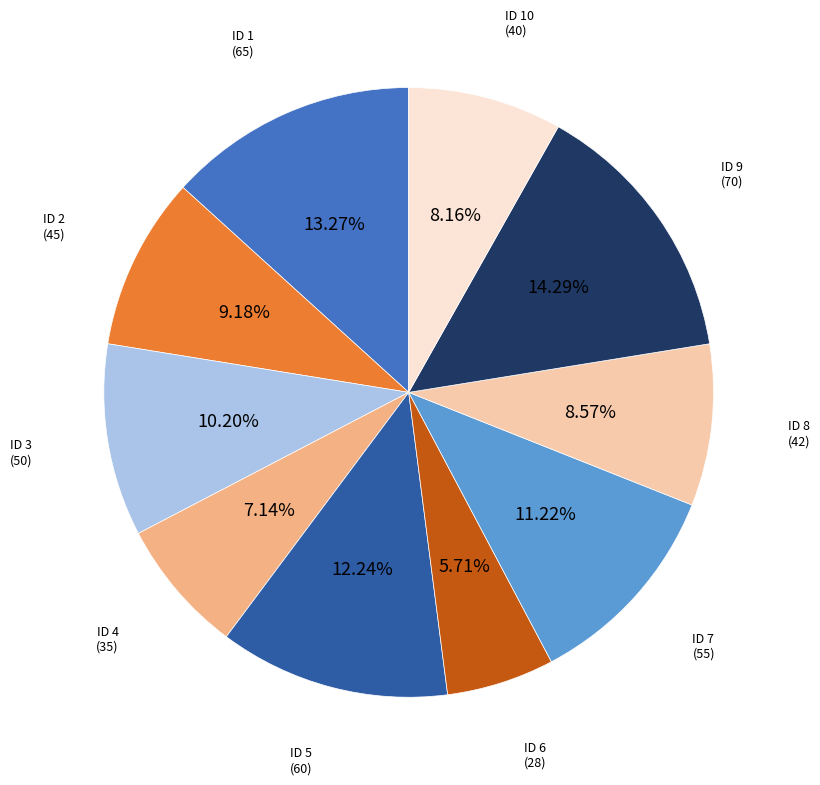

How many slices are in this pie chart?

10